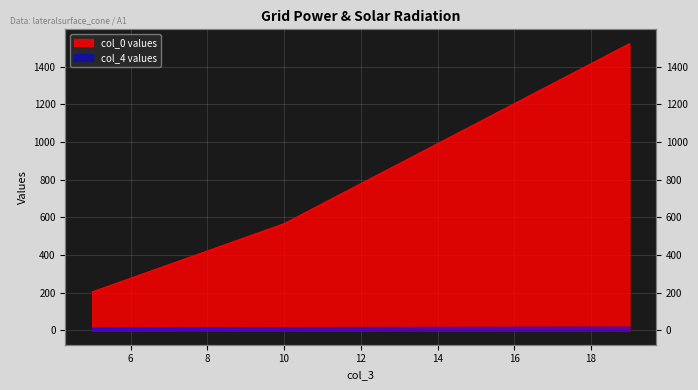

Which has a higher value, 10 or 19?

19